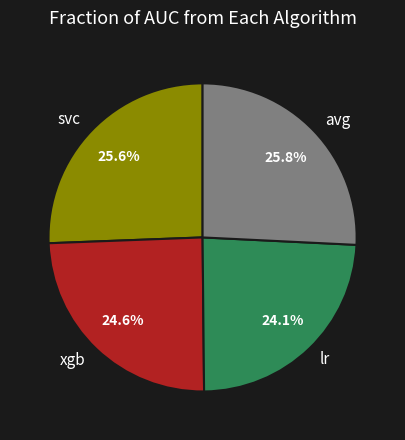

To the nearest percent, what portion does xgb represent?

25%